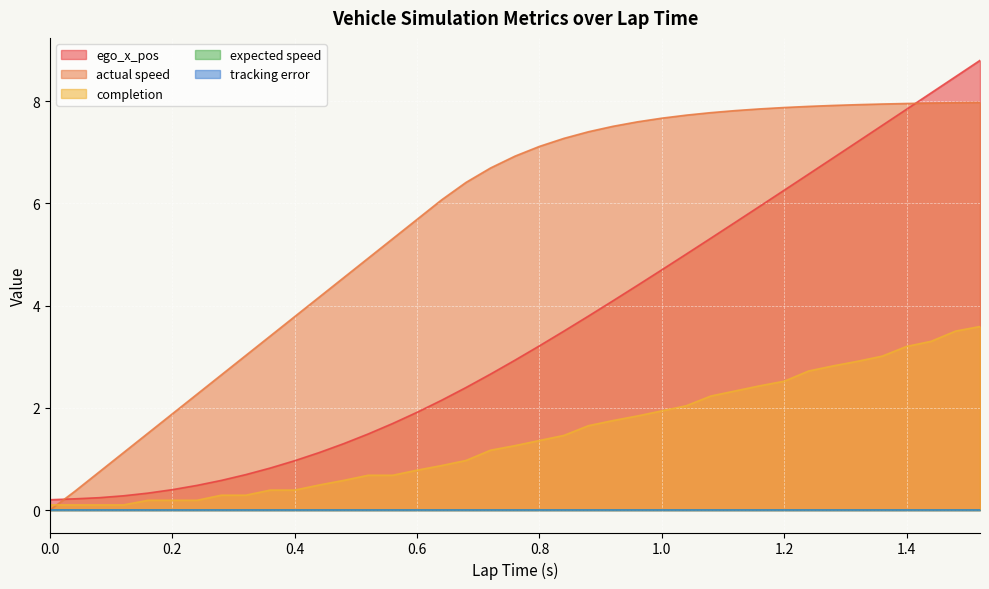

What is the total value across all series at 1.04?

14.8